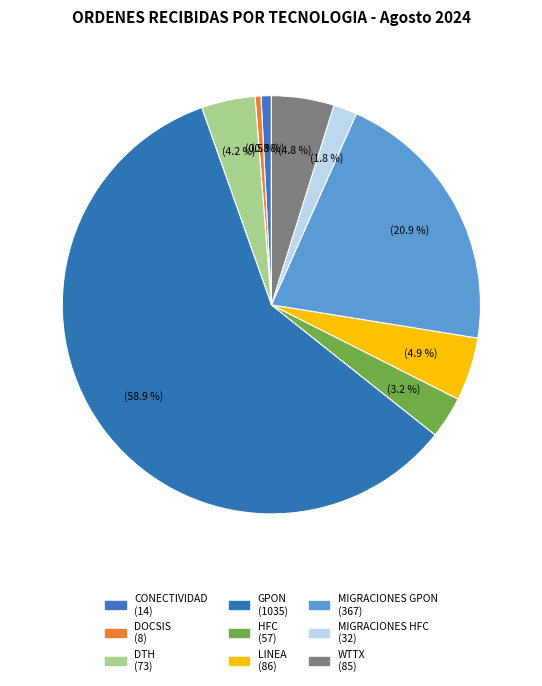

How much of the chart is everything except HFC?

96.8%